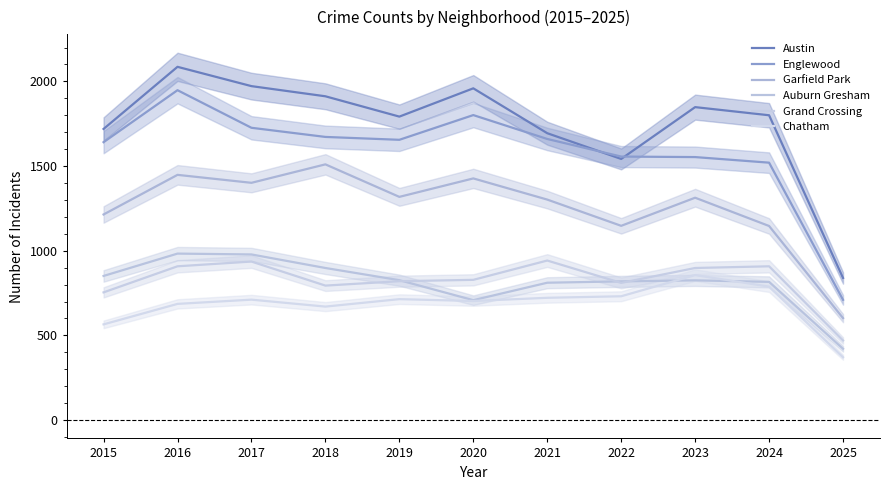

Count the number of categories in the chart.

11